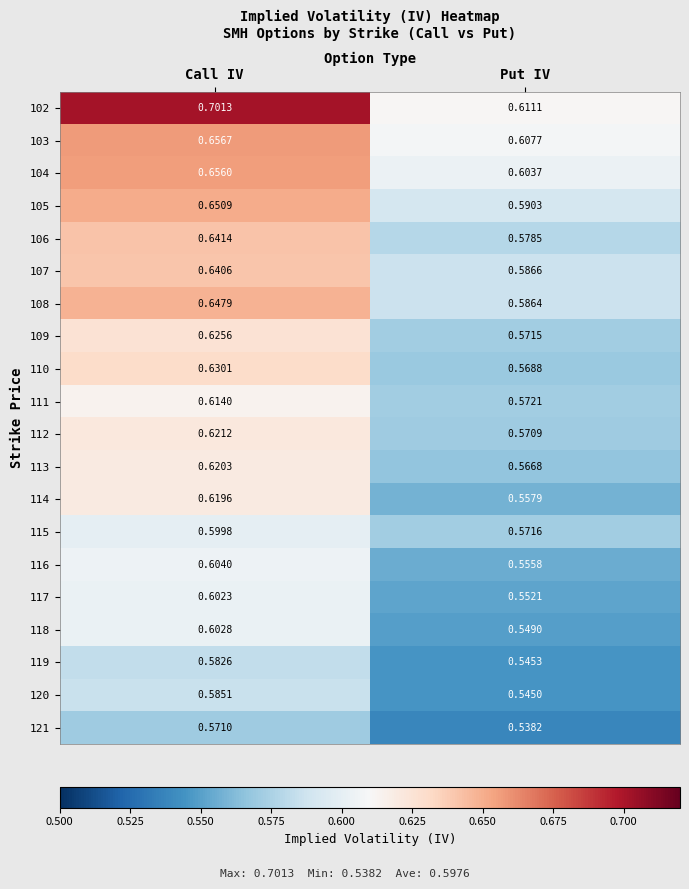

Which category has the highest value in the 120 series?

Call IV